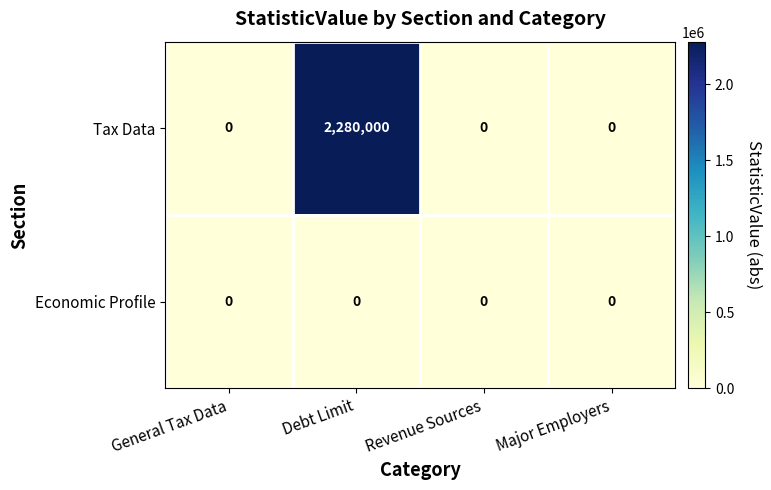

Read the Tax Data value at Debt Limit, to the nearest 50.

2280000